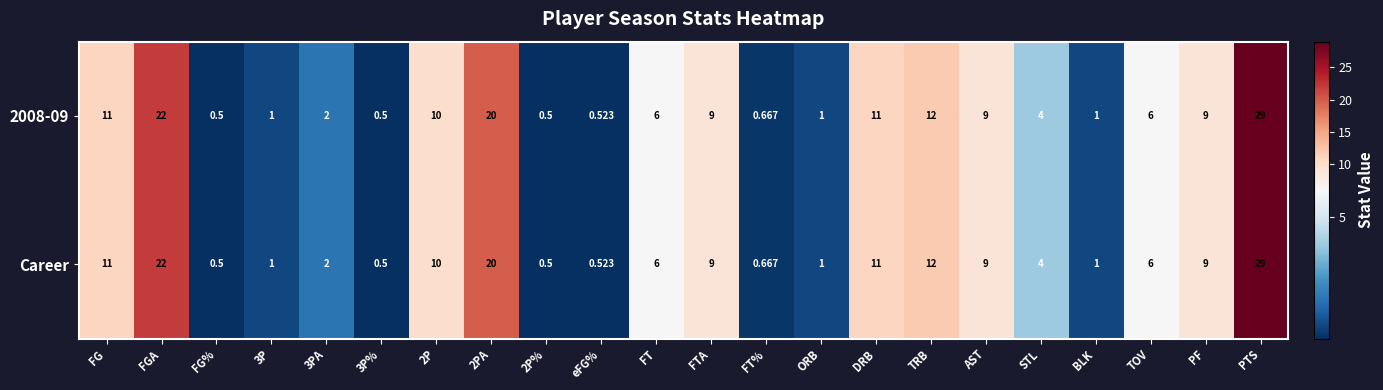

At which label is 2008-09 closest to 14?

TRB